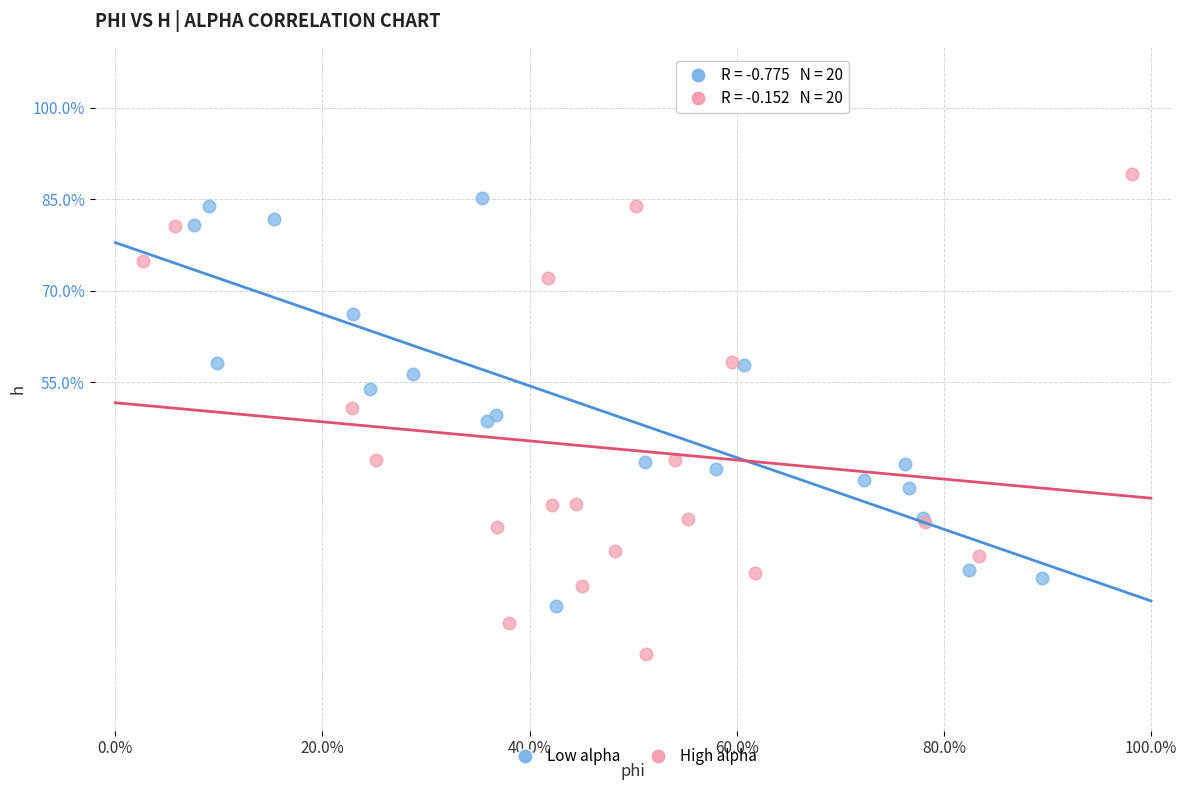

What are all the series names shown in the legend?

Low alpha, High alpha